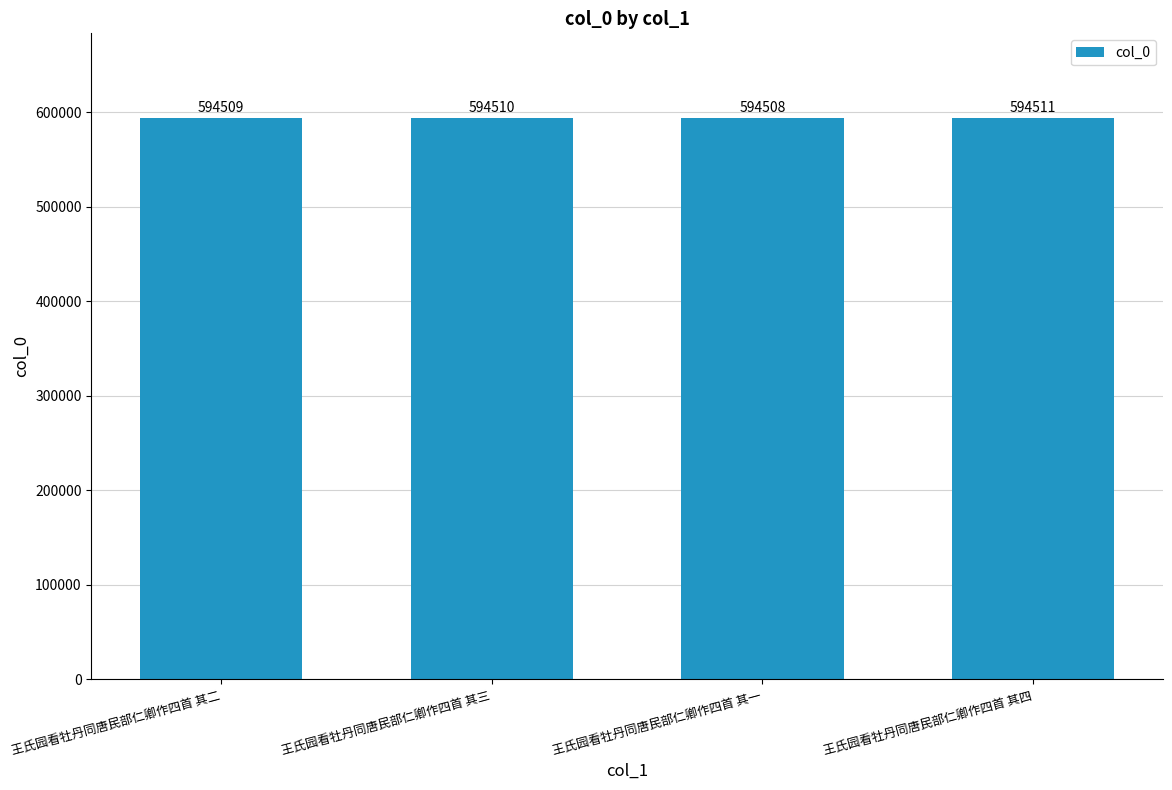

True or false: the data shows 594509 at 王氏园看牡丹同唐民部仁卿作四首 其二.

True